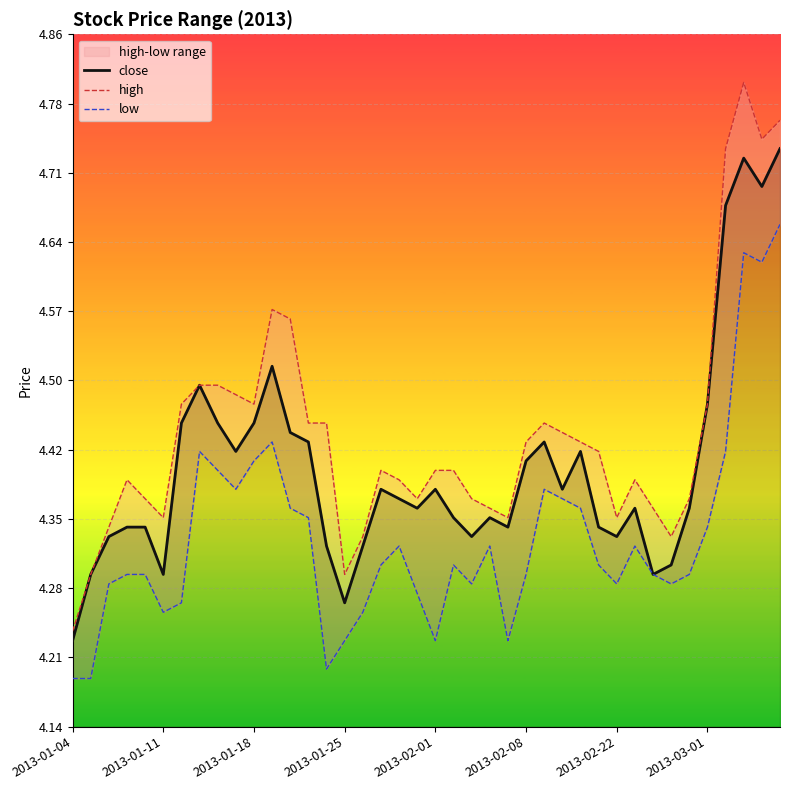

At how many categories does at least one series exceed 4?

40